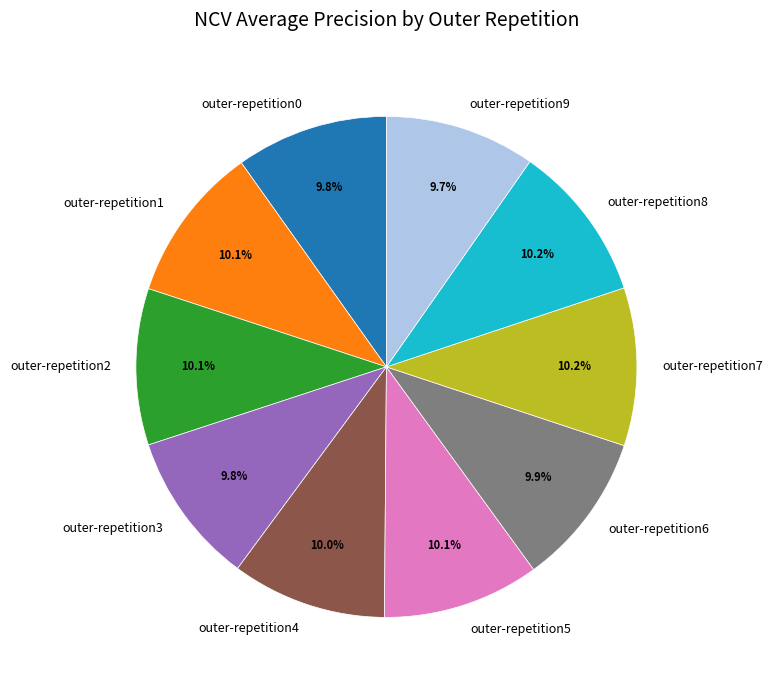

Is it true that outer-repetition5 is 18% of the pie?

False